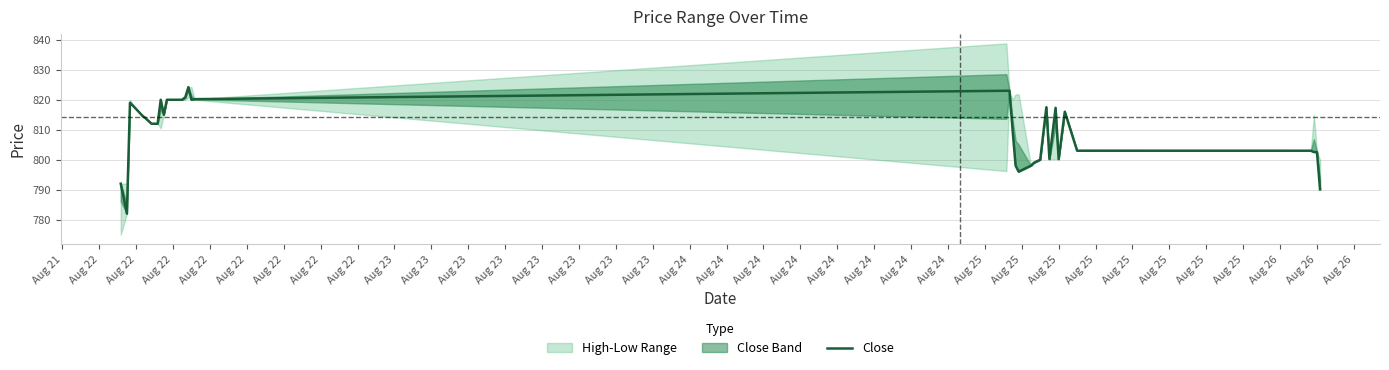

Is it true that Close equals 183.9 at Aug 26?

False